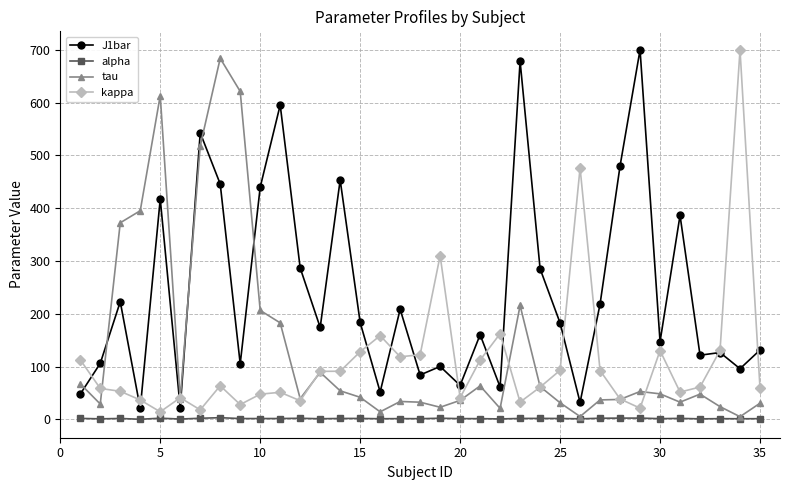

True or false: J1bar has more than 1 interior local peaks.

True